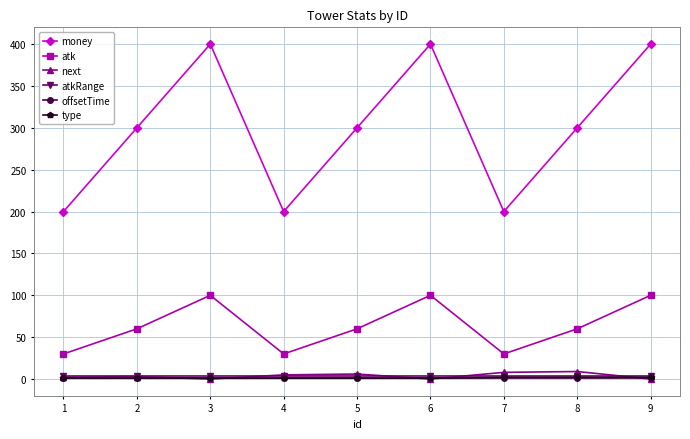

What is the minimum value for atk?

30